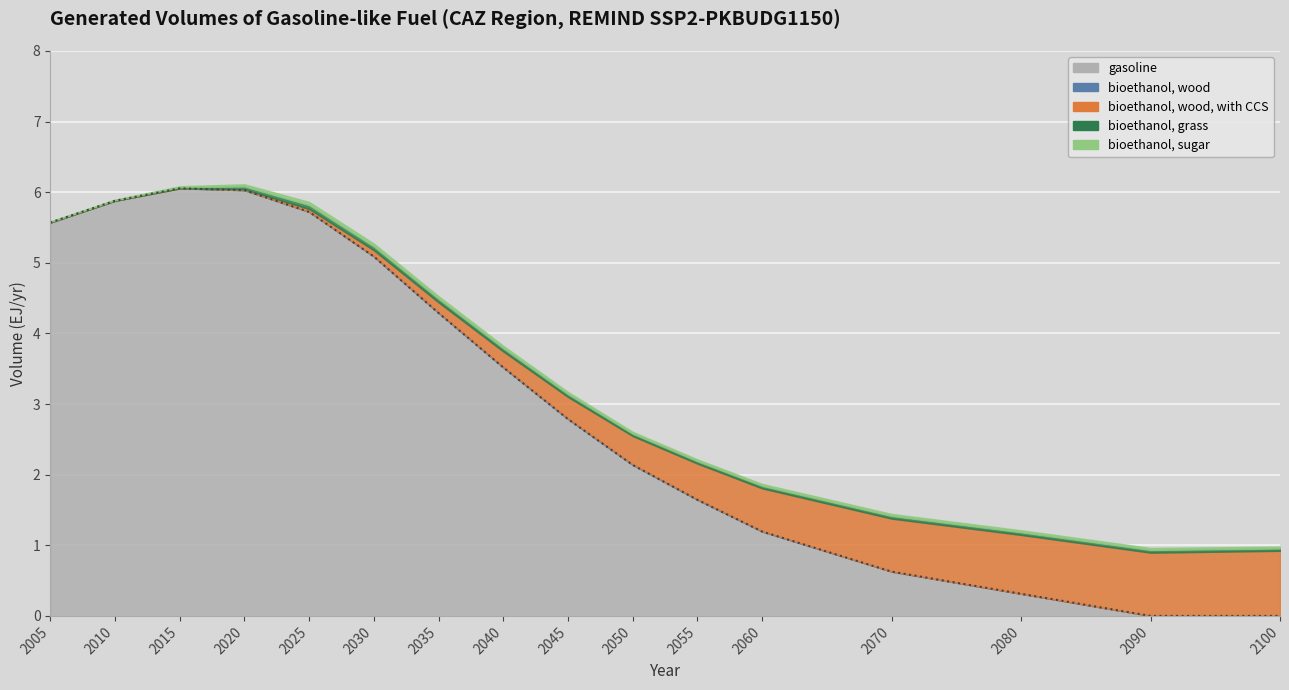

What is the value of the gasoline point at the 13th from the left?

0.6